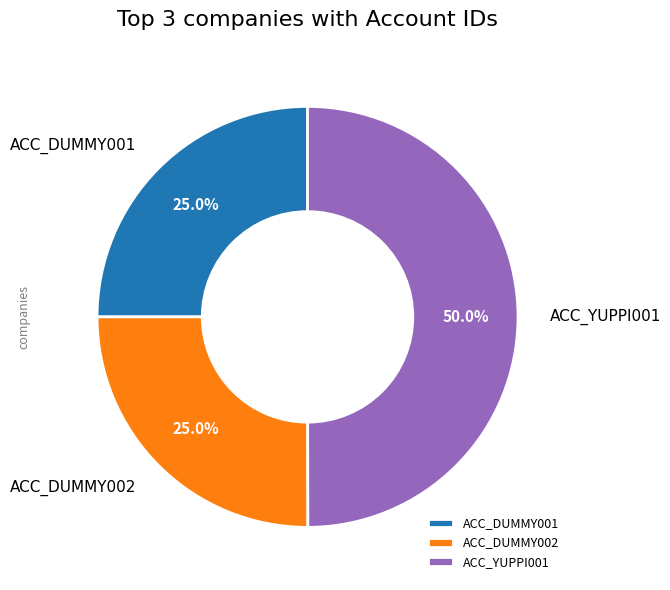

Is the sum of ACC_YUPPI001 and ACC_DUMMY002 greater than half?

Yes